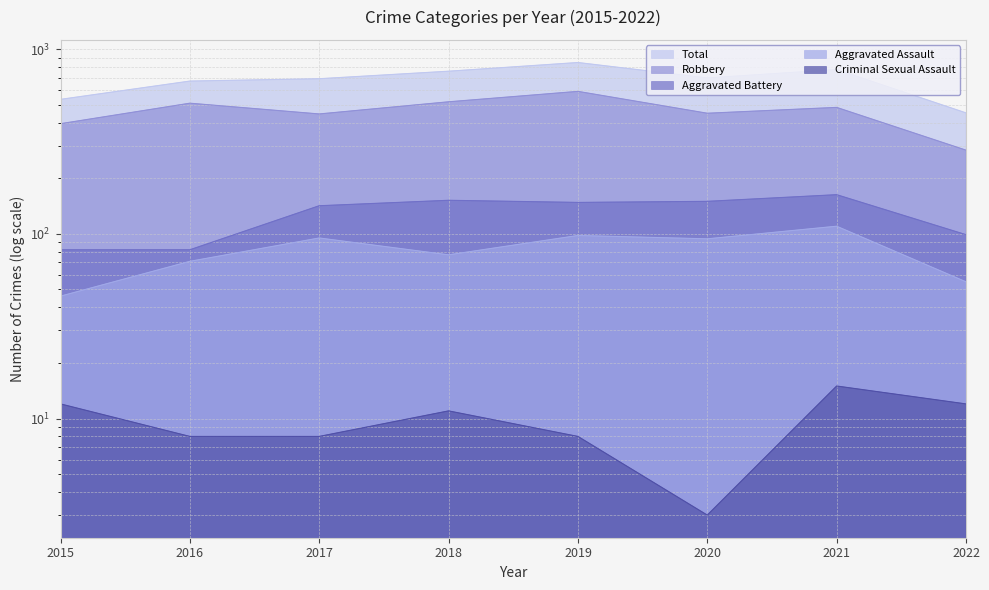

True or false: Aggravated Assault and Aggravated Battery intersect in this chart.

False